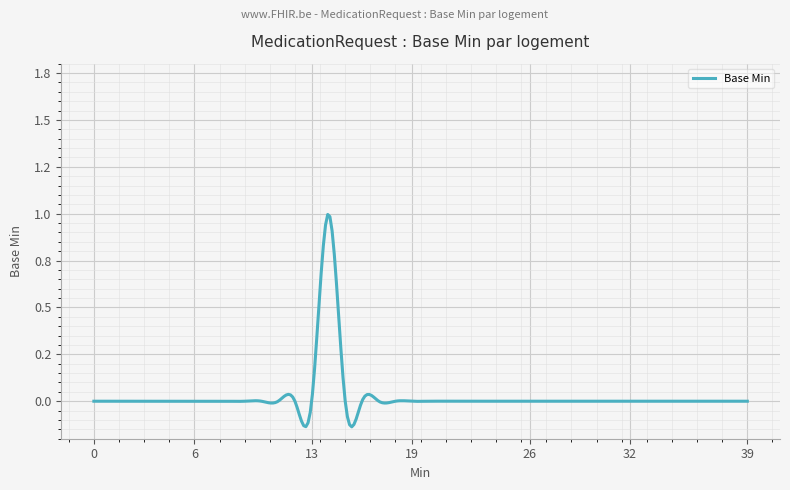

True or false: there are more than 1 points higher than both neighbors.

True